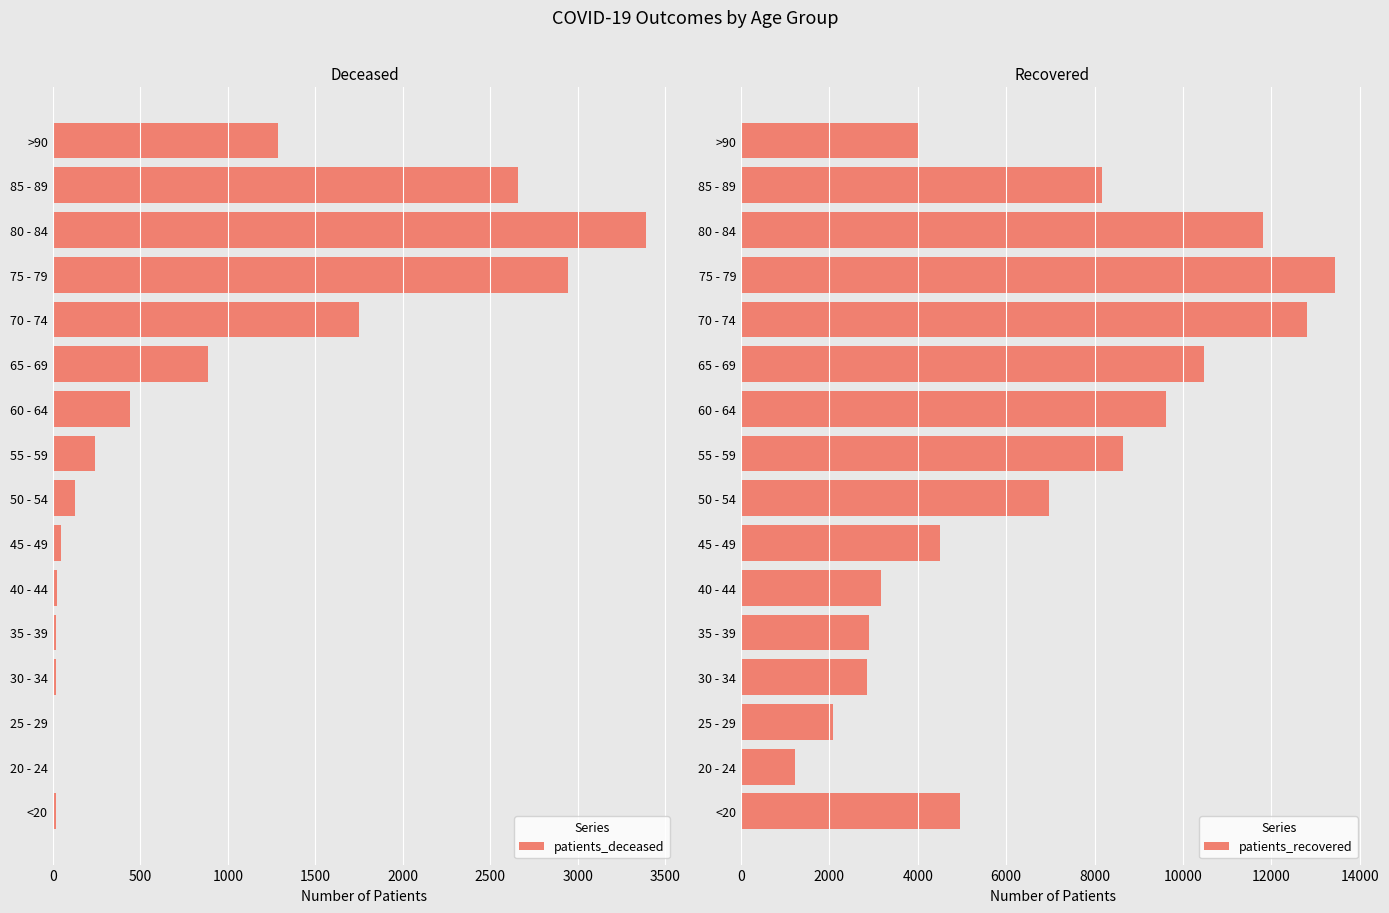

Where is patients_deceased nearest to the value 1697?

70 - 74